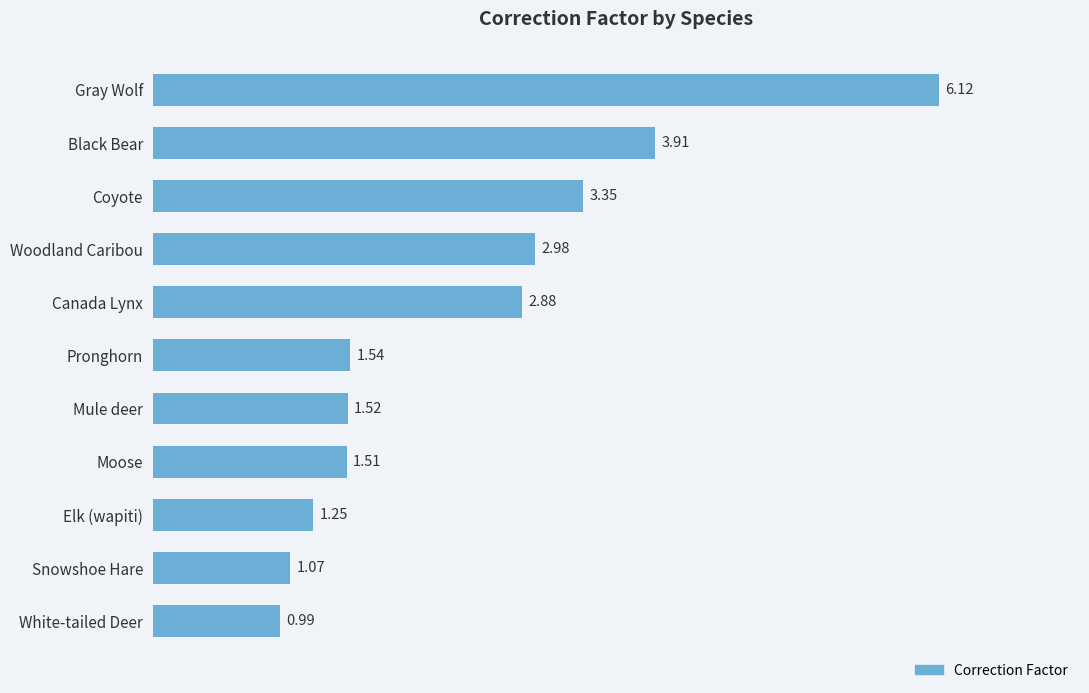

Rank the categories by value from lowest to highest.

White-tailed Deer, Snowshoe Hare, Elk (wapiti), Moose, Mule deer, Pronghorn, Canada Lynx, Woodland Caribou, Coyote, Black Bear, Gray Wolf